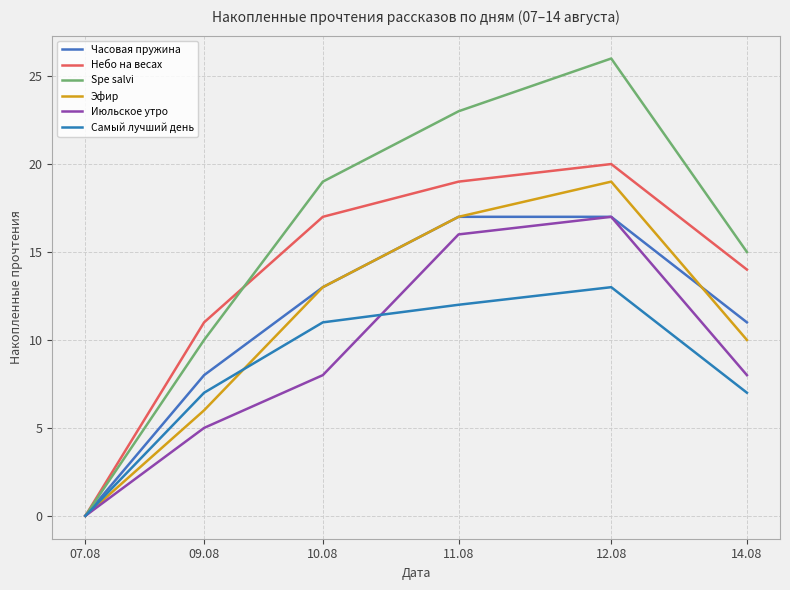

How many lines are shown in the chart?

6